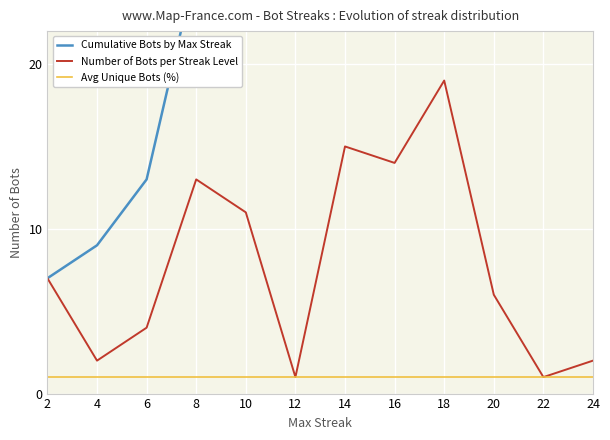

Which series changed the most between 2 and 24?

Cumulative Bots by Max Streak